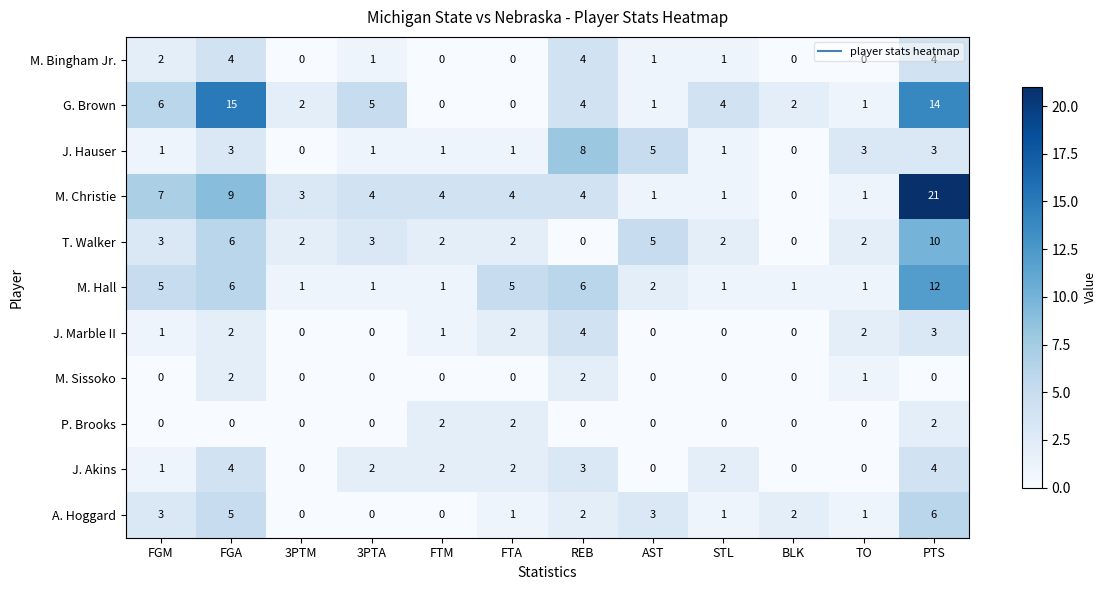

What is the difference between the maximum and minimum values in the J. Hauser series?

8